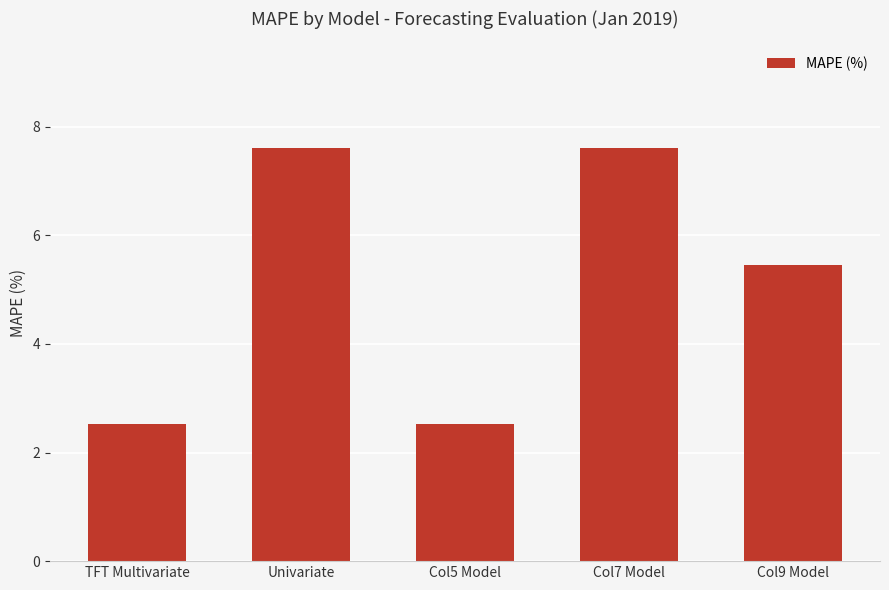

Between TFT Multivariate and Col9 Model, which is larger?

Col9 Model